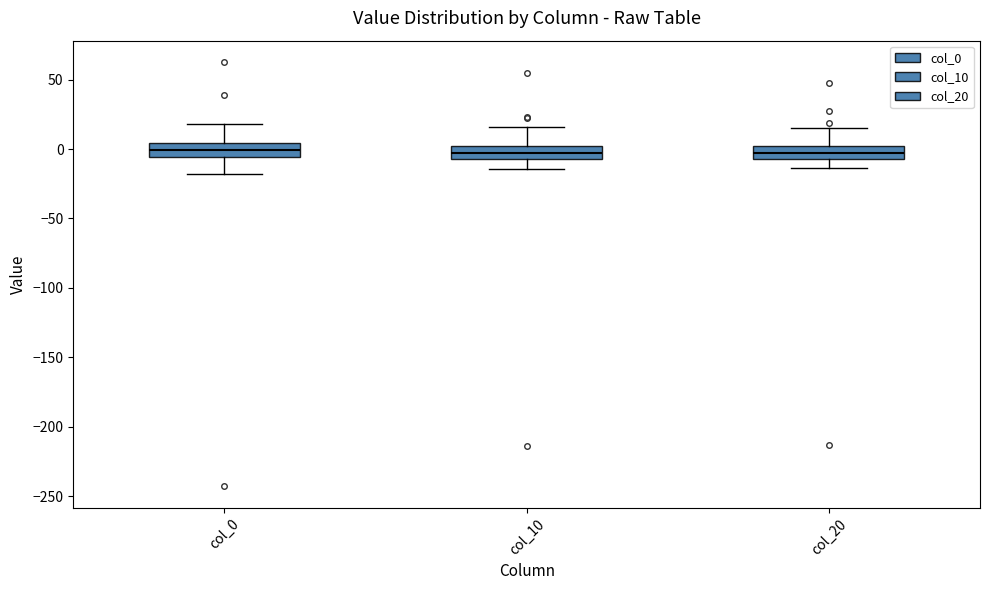

Reading left to right, transcribe this box plot: for each box, give where its median line is, the range the box spans, and where its two whiskers end, as read against the y-axis. The values are not printed on the chart, so give them approximately, as read against the axis.

col_0: median 0, box -5 to 5, whiskers -20 to 20
col_10: median -5 (inside the box), box -5 to 0, whiskers -15 to 15
col_20: median -5 (inside the box), box -5 to 5, whiskers -15 to 15